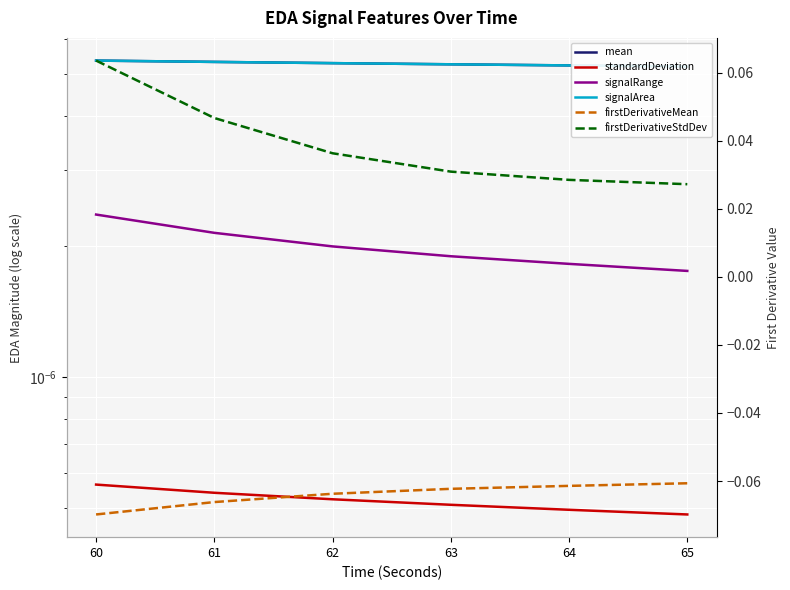

Reading left to right, list all the values displayed in this chart.

mean: 0.0	0.0	0.0	0.0	0.0	0.0
standardDeviation: 0.0	0.0	0.0	0.0	0.0	0.0
signalRange: 0.0	0.0	0.0	0.0	0.0	0.0
signalArea: 0.0	0.0	0.0	0.0	0.0	0.0
firstDerivativeMean: -0.1	-0.1	-0.1	-0.1	-0.1	-0.1
firstDerivativeStdDev: 0.1	0.0	0.0	0.0	0.0	0.0